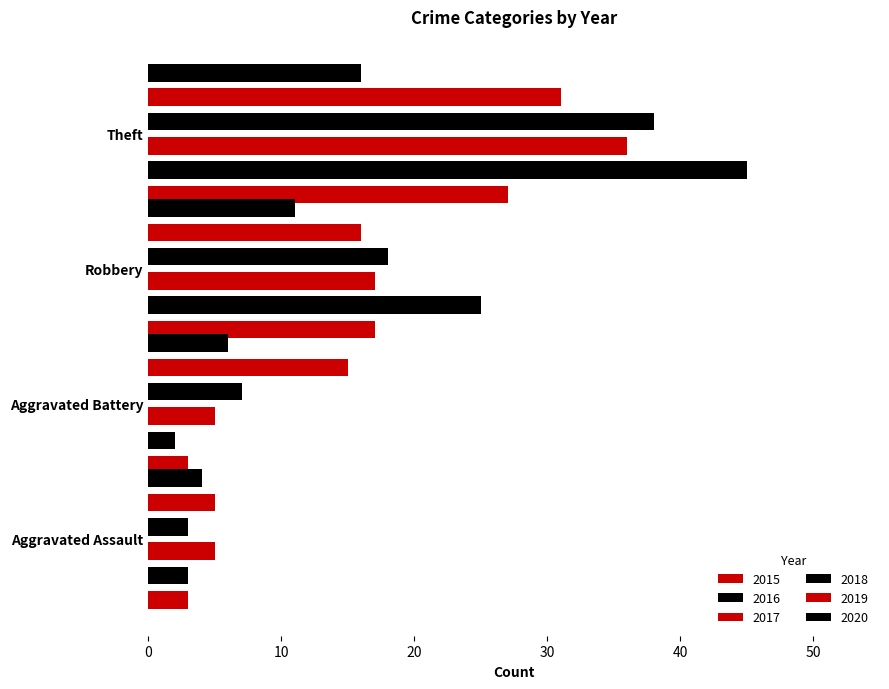

What is the sum of the 2018 values at Theft and Robbery?

56